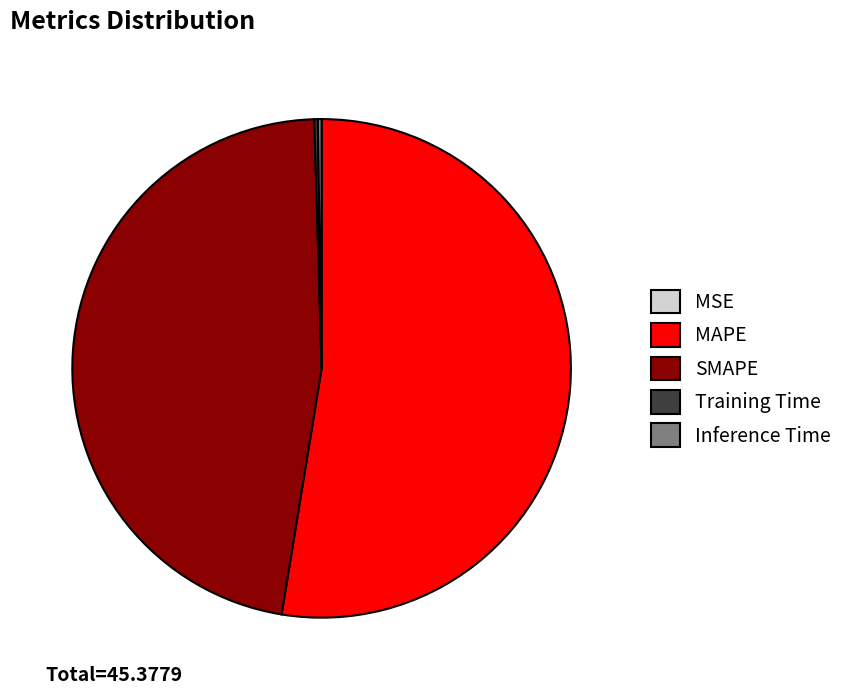

Which category has the biggest portion of the pie?

MAPE